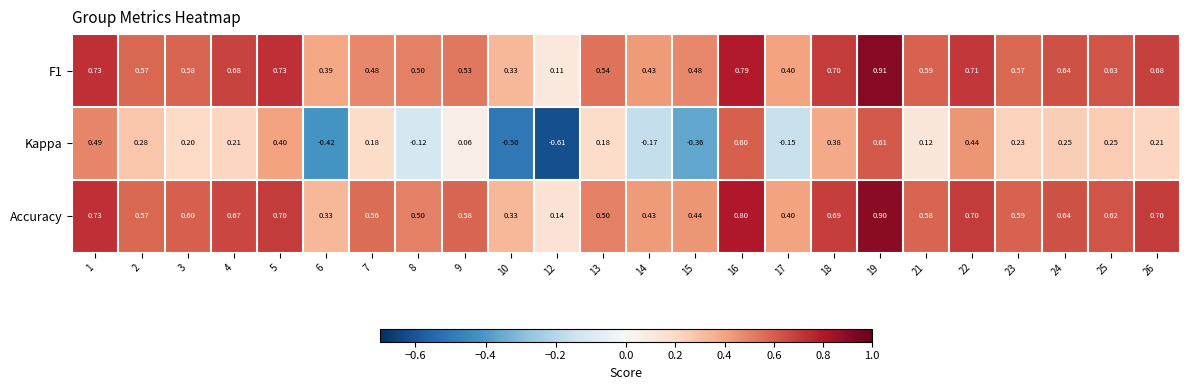

Which series has the largest range (max minus min)?

Kappa